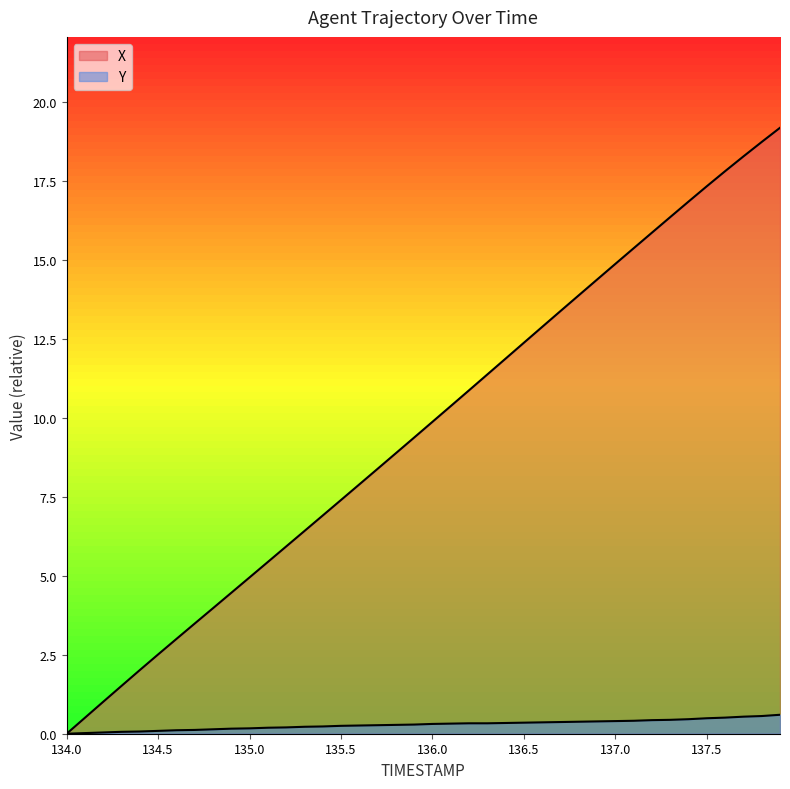

Reading left to right, extract all data points from this chart.

X: 134.0=0.0	134.1=0.5	134.2=1.0	134.3=1.5	134.4=2.0	134.5=2.5	134.6=3.0	134.7=3.5	134.8=4.0	134.9=4.5	135.0=5.0	135.1=5.4	135.2=5.9	135.3=6.4	135.4=6.9	135.5=7.4	135.6=7.9	135.7=8.4	135.8=8.9	135.9=9.4	136.0=9.9	136.1=10.4	136.2=10.9	136.3=11.4	136.4=11.9	136.5=12.4	136.6=12.9	136.7=13.4	136.8=13.9	136.9=14.4	137.0=14.9	137.1=15.4	137.2=15.9	137.3=16.4	137.4=16.9	137.5=17.3	137.6=17.8	137.7=18.3	137.8=18.7	137.9=19.2
Y: 134.0=0.0	134.1=0.0	134.2=0.0	134.3=0.1	134.4=0.1	134.5=0.1	134.6=0.1	134.7=0.1	134.8=0.1	134.9=0.2	135.0=0.2	135.1=0.2	135.2=0.2	135.3=0.2	135.4=0.2	135.5=0.2	135.6=0.3	135.7=0.3	135.8=0.3	135.9=0.3	136.0=0.3	136.1=0.3	136.2=0.3	136.3=0.3	136.4=0.3	136.5=0.3	136.6=0.4	136.7=0.4	136.8=0.4	136.9=0.4	137.0=0.4	137.1=0.4	137.2=0.4	137.3=0.4	137.4=0.5	137.5=0.5	137.6=0.5	137.7=0.5	137.8=0.6	137.9=0.6